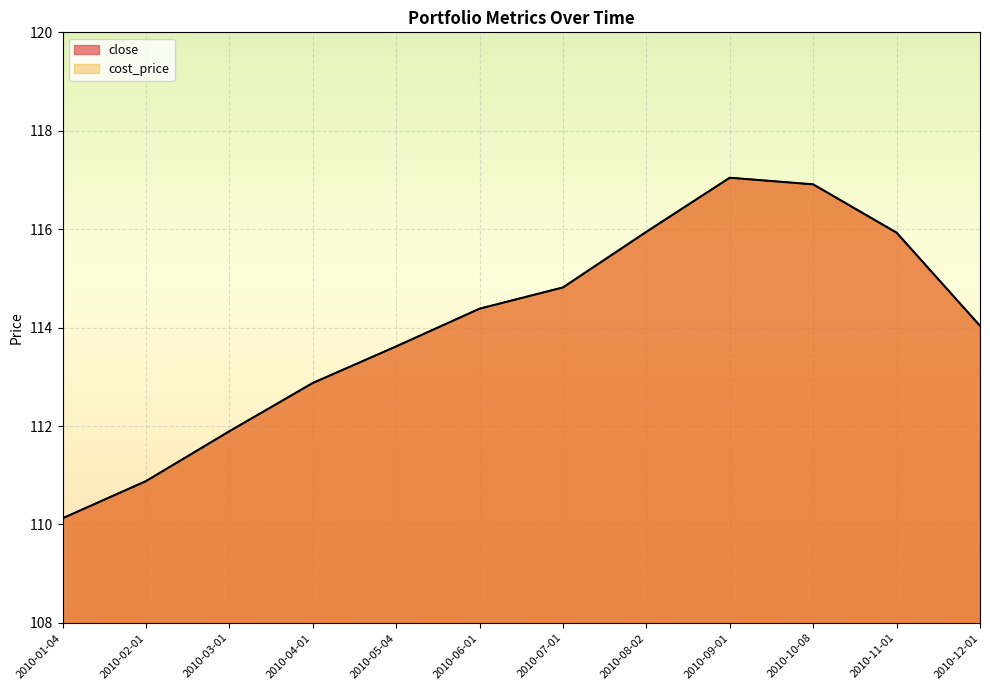

Is it true that cost_price equals 117.0 at 2010-09-01?

True